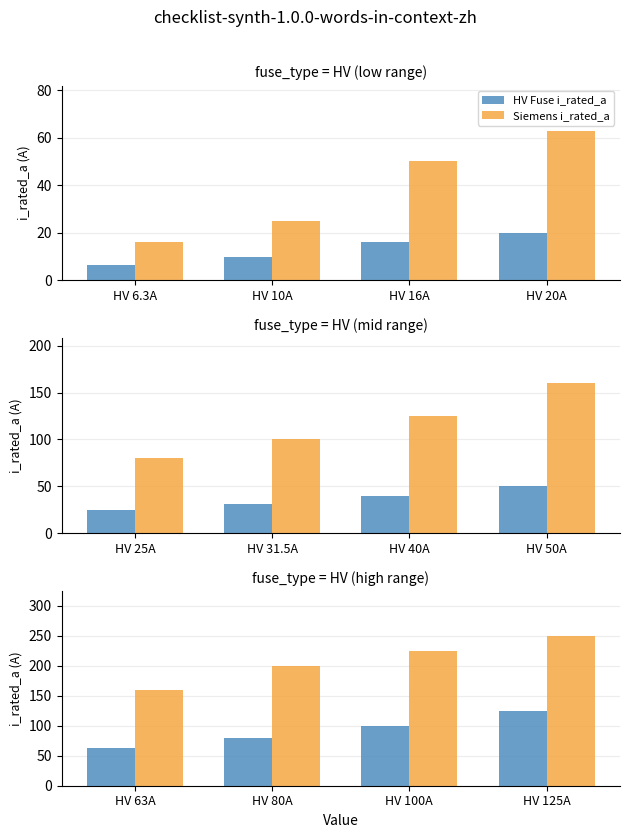

What is the label of the 2nd bar from the left?

HV 80A